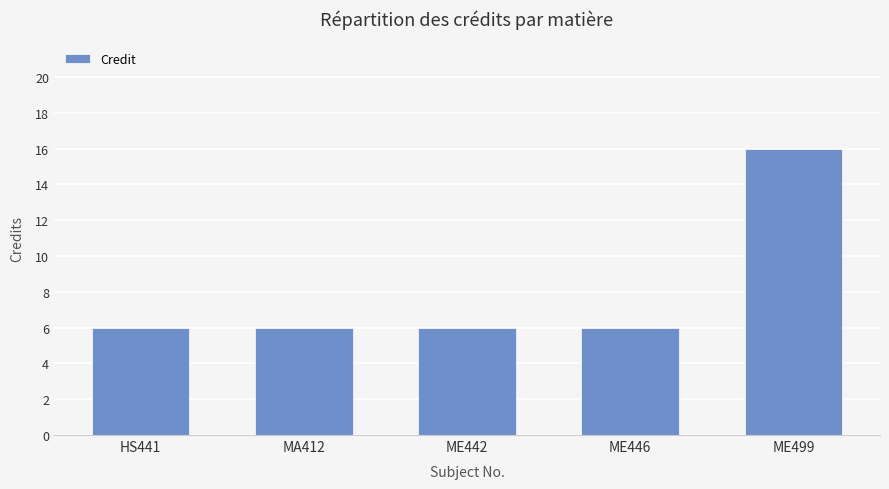

True or false: the data shows 3 at ME442.

False